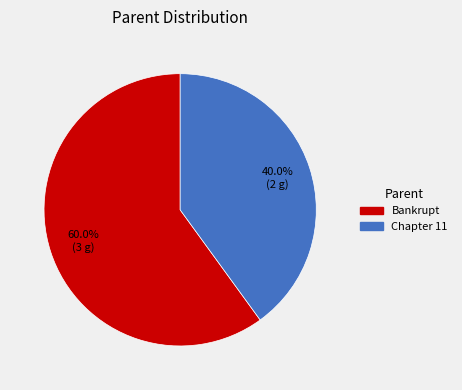

To the nearest percent, what percentage of the pie is Bankrupt?

60%